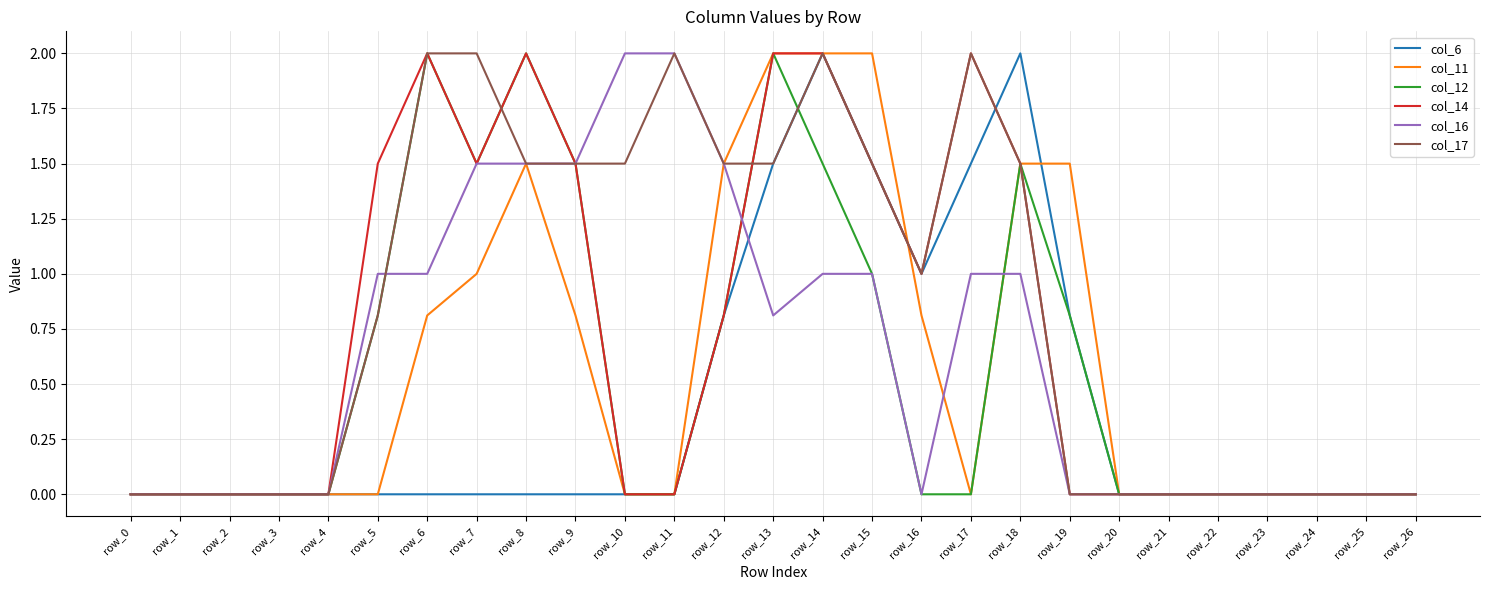

How many series are shown in this chart?

6